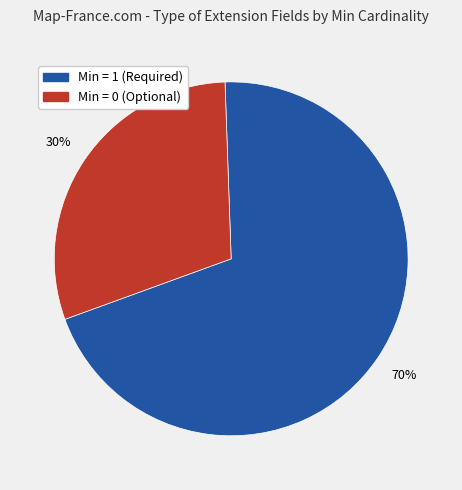

To the nearest percent, what is the difference between the largest and smallest slice percentages?

40%